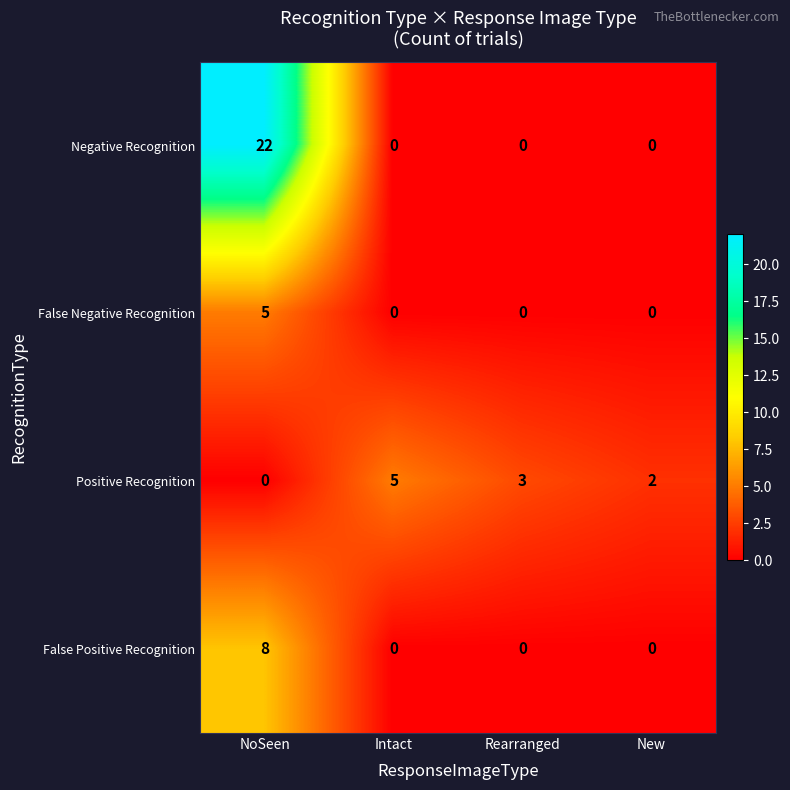

What is the difference between the maximum and minimum values in the False Negative Recognition series?

5